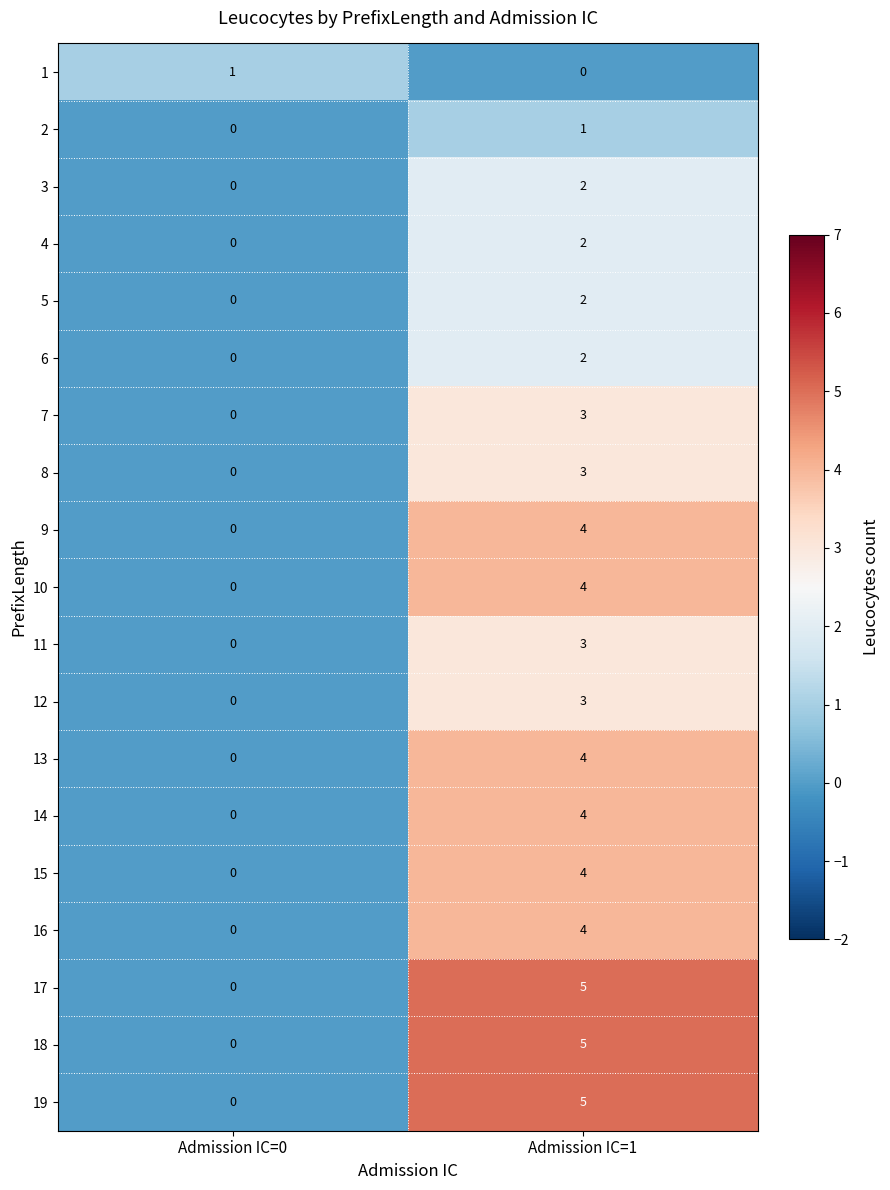

At which category is the sum across all series the highest?

Admission IC=1